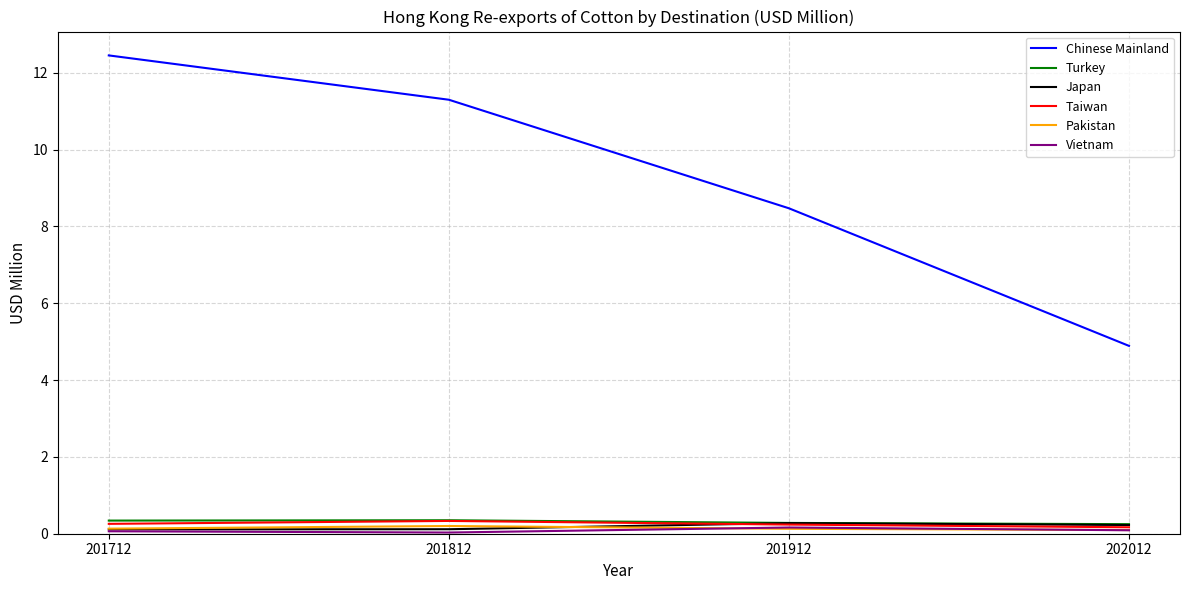

Which series changed the most between 201712 and 201812?

Chinese Mainland